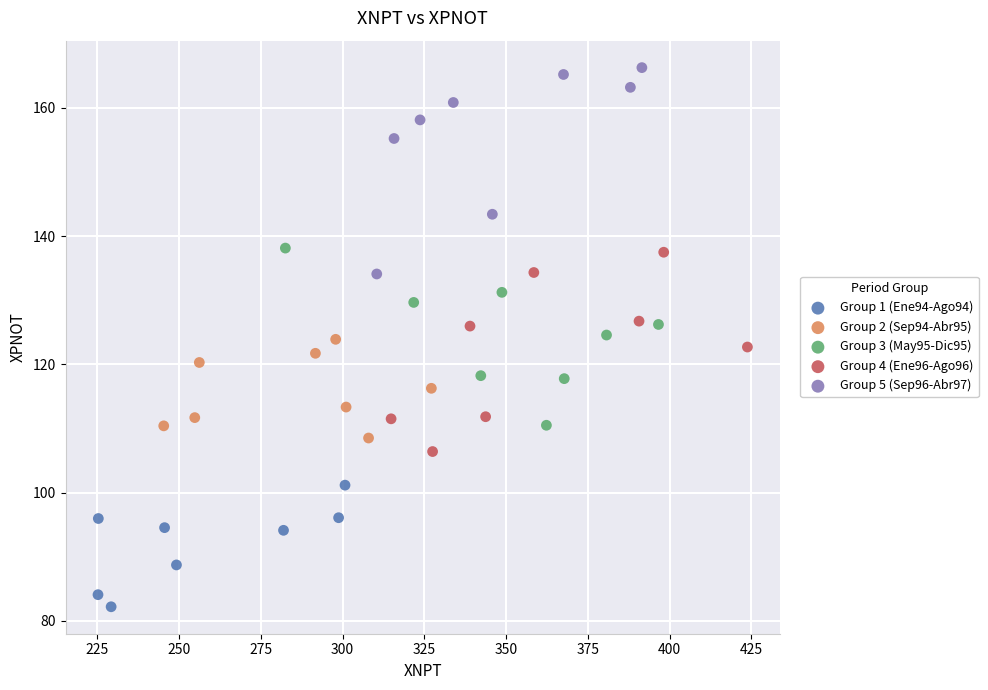

Which series reaches the minimum Y coordinate?

Group 1 (Ene94-Ago94)